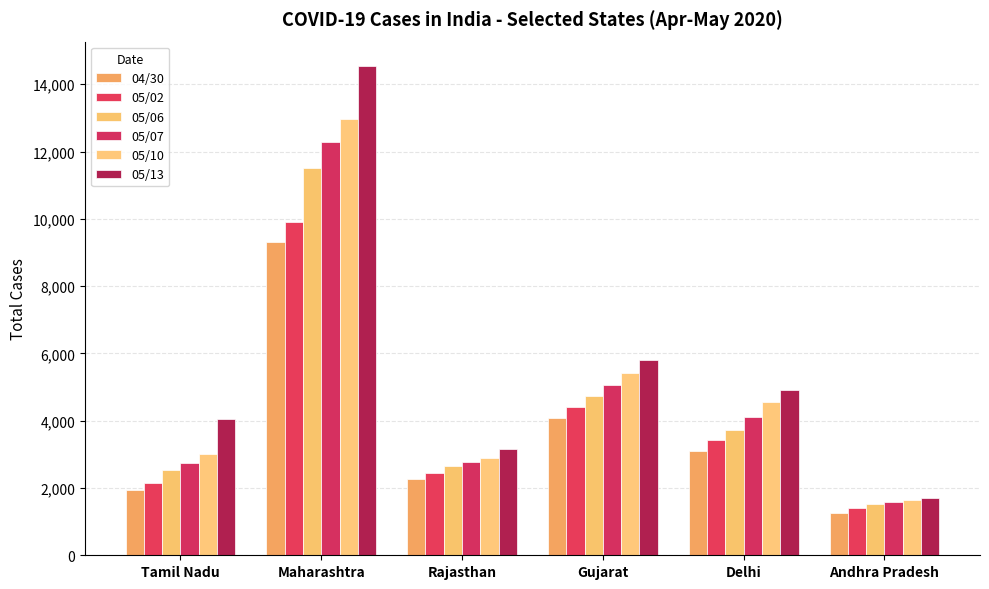

Does the chart contain any negative values?

No